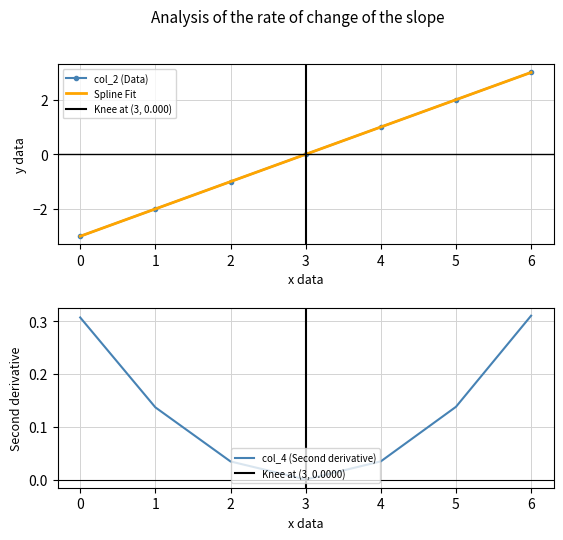

True or false: col_4 and col_2 cross at least once.

True